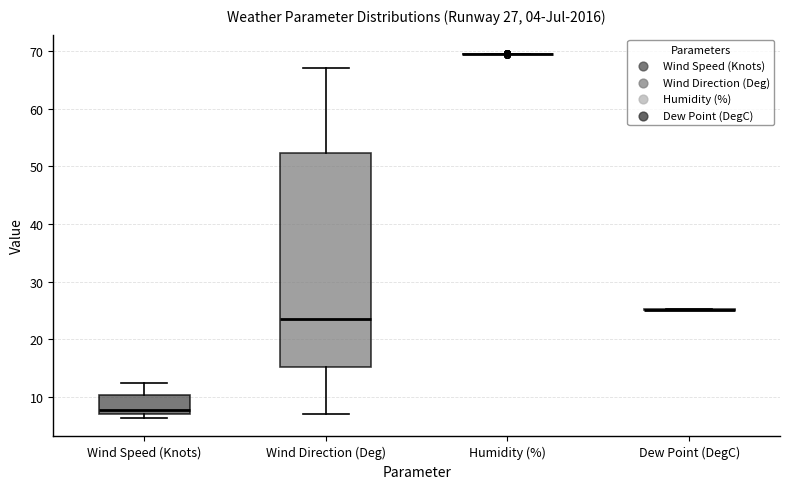

Which box is the tallest, from its lower edge to its upper edge?

Wind Direction (Deg)